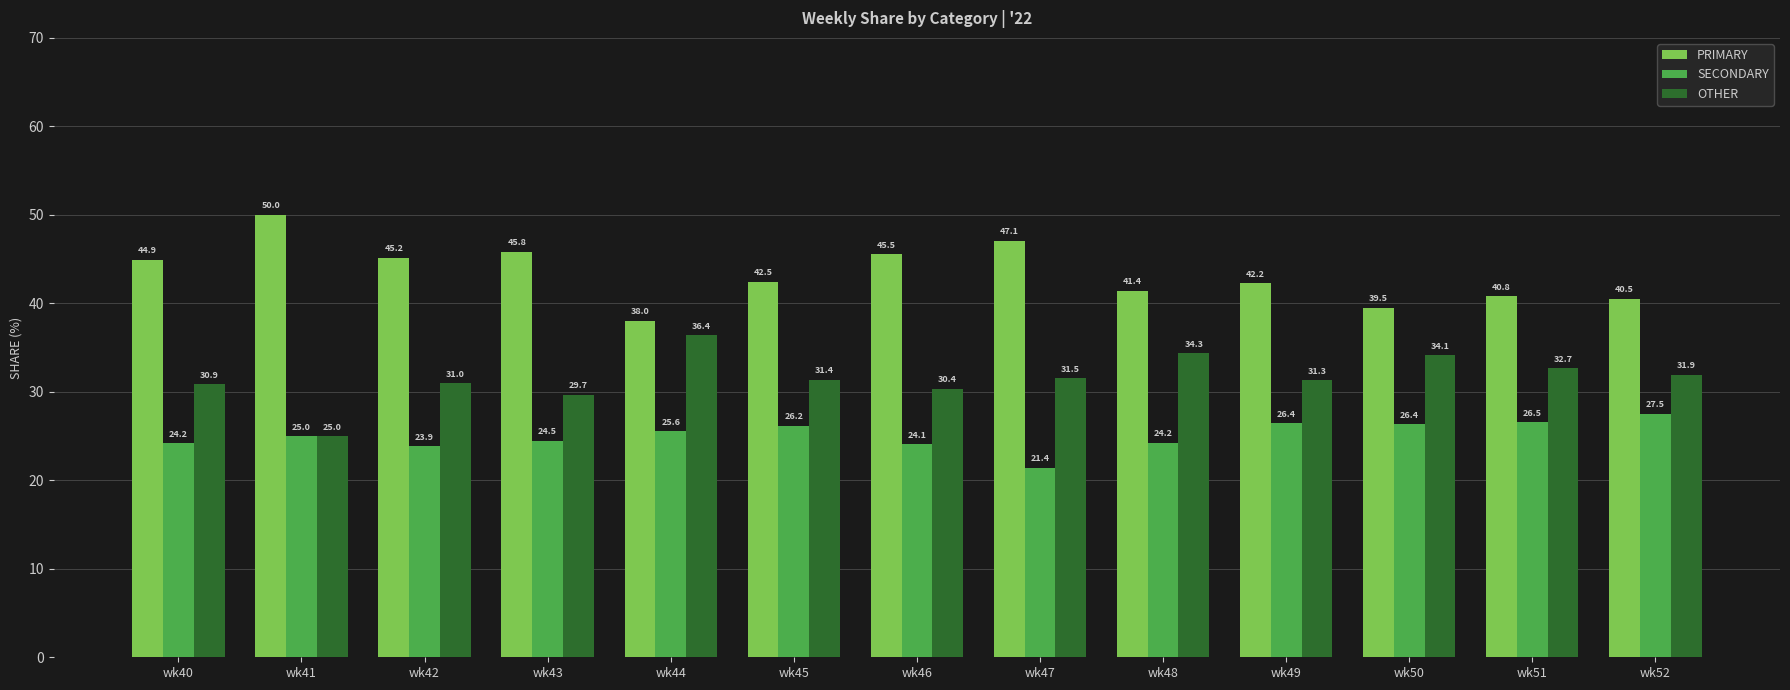

The value of PRIMARY at wk49 is 42.2. True or false?

True